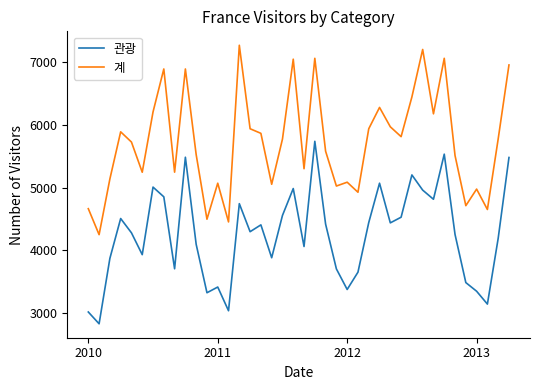

How many lines are shown in the chart?

2